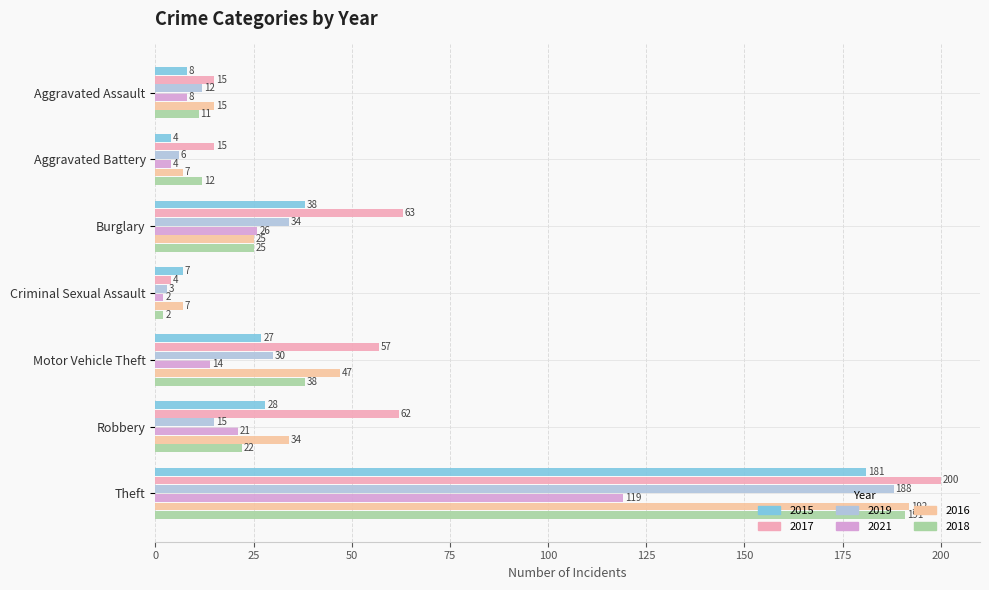

Which category has the highest value in the 2021 series?

Theft